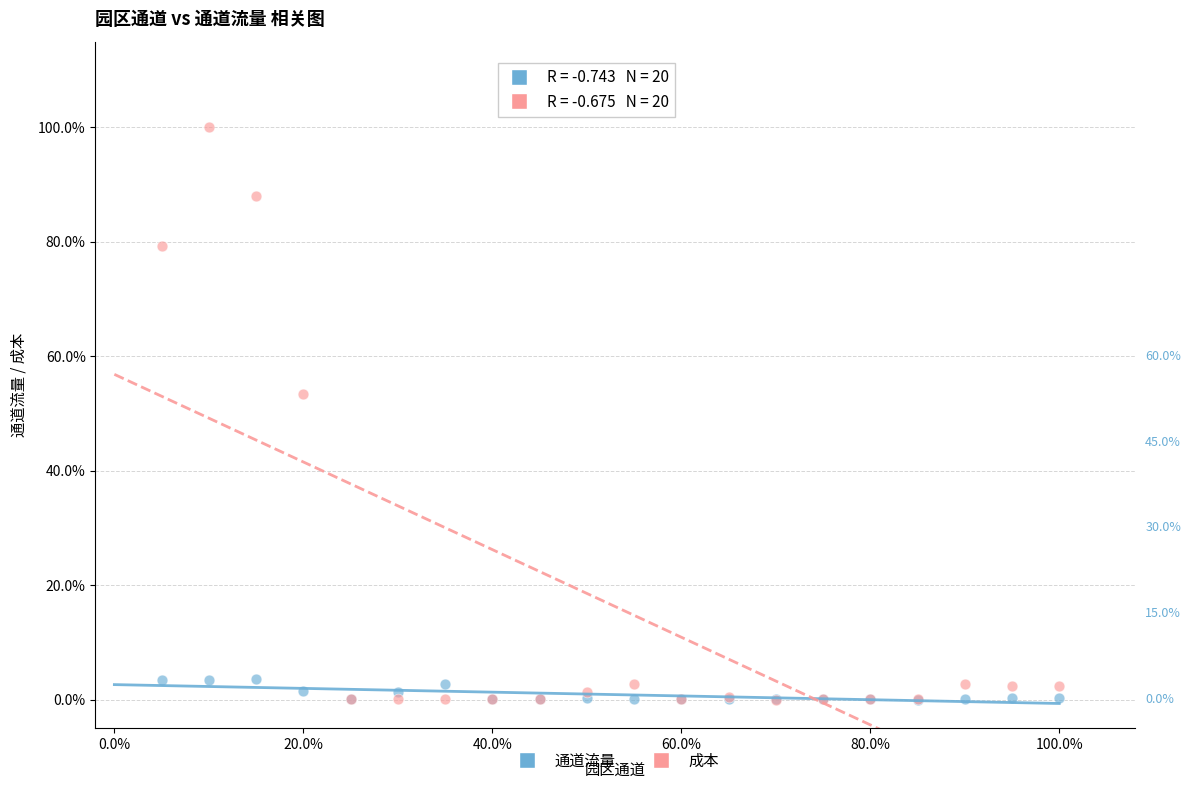

Which series has the largest Y range (max minus min)?

成本